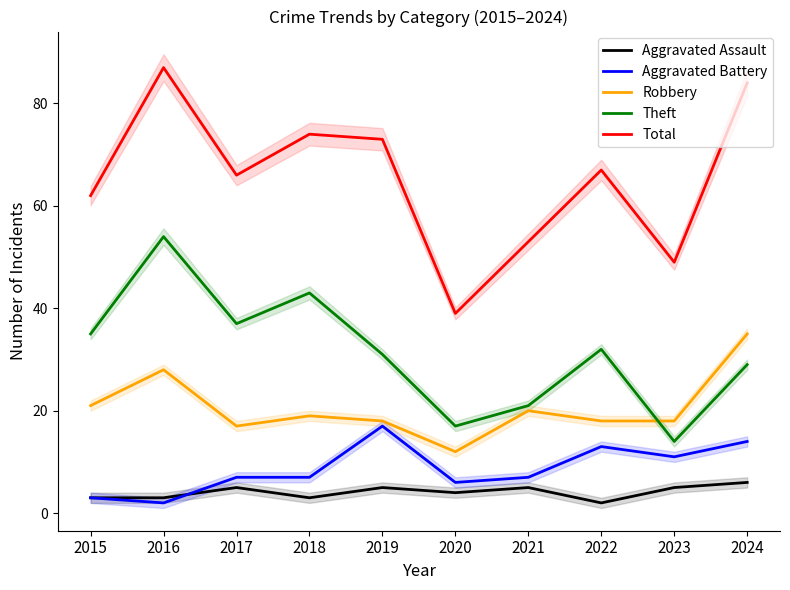

Reading left to right, list all the values displayed in this chart.

Aggravated Assault: 2015=3	2016=3	2017=5	2018=3	2019=5	2020=4	2021=5	2022=2	2023=5	2024=6
Aggravated Battery: 2015=3	2016=2	2017=7	2018=7	2019=17	2020=6	2021=7	2022=13	2023=11	2024=14
Robbery: 2015=21	2016=28	2017=17	2018=19	2019=18	2020=12	2021=20	2022=18	2023=18	2024=35
Theft: 2015=35	2016=54	2017=37	2018=43	2019=31	2020=17	2021=21	2022=32	2023=14	2024=29
Total: 2015=62	2016=87	2017=66	2018=74	2019=73	2020=39	2021=53	2022=67	2023=49	2024=84